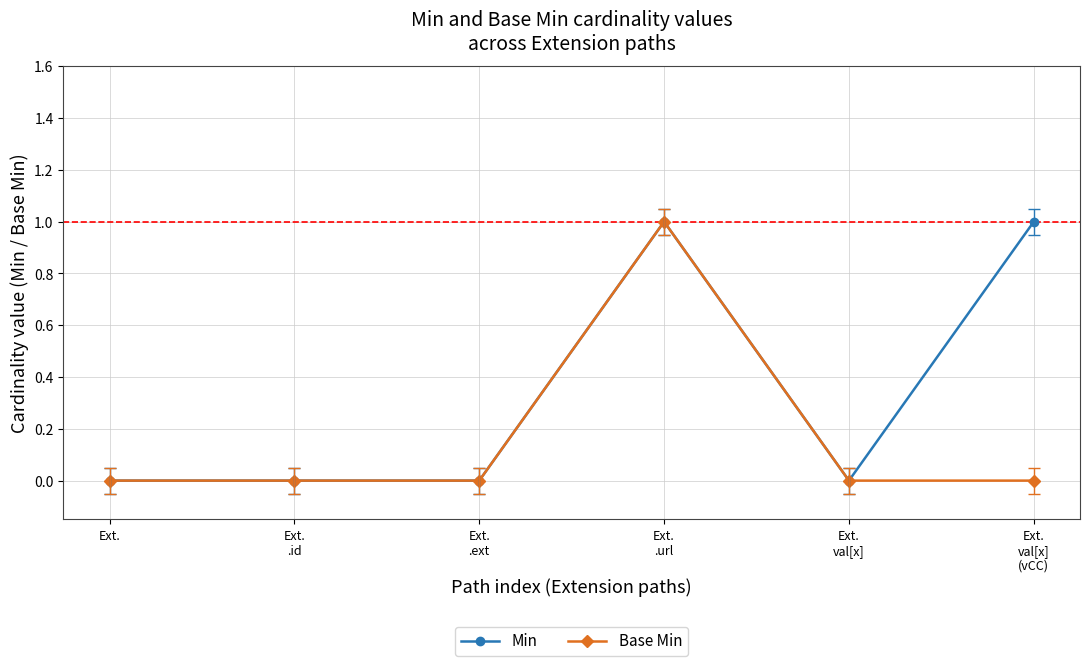

Reading left to right, transcribe all the data shown in this chart.

Min: Ext.=0	Ext.
.id=0	Ext.
.ext=0	Ext.
.url=1	Ext.
val[x]=0	Ext.
val[x]
(vCC)=1
Base Min: Ext.=0	Ext.
.id=0	Ext.
.ext=0	Ext.
.url=1	Ext.
val[x]=0	Ext.
val[x]
(vCC)=0